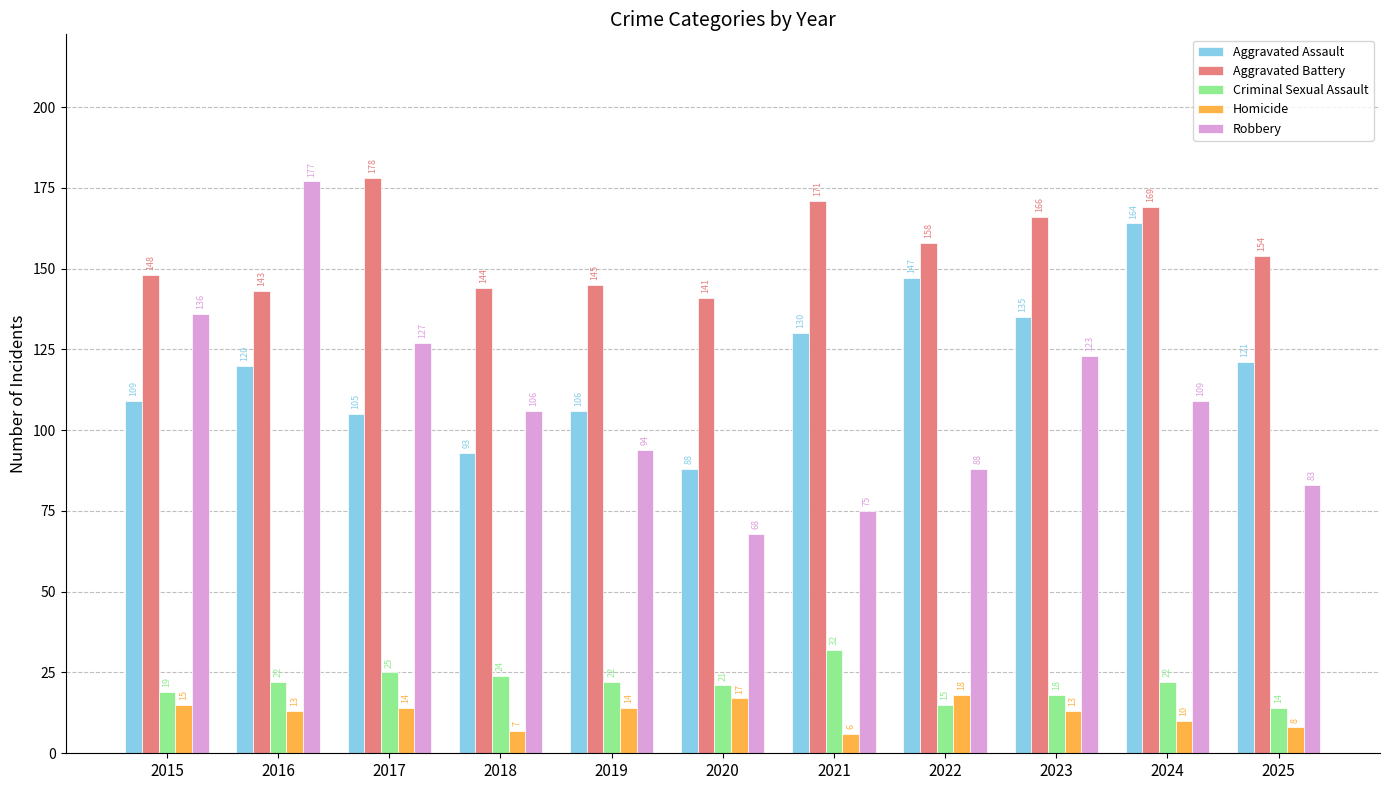

At which label is Aggravated Battery closest to 159?

2022